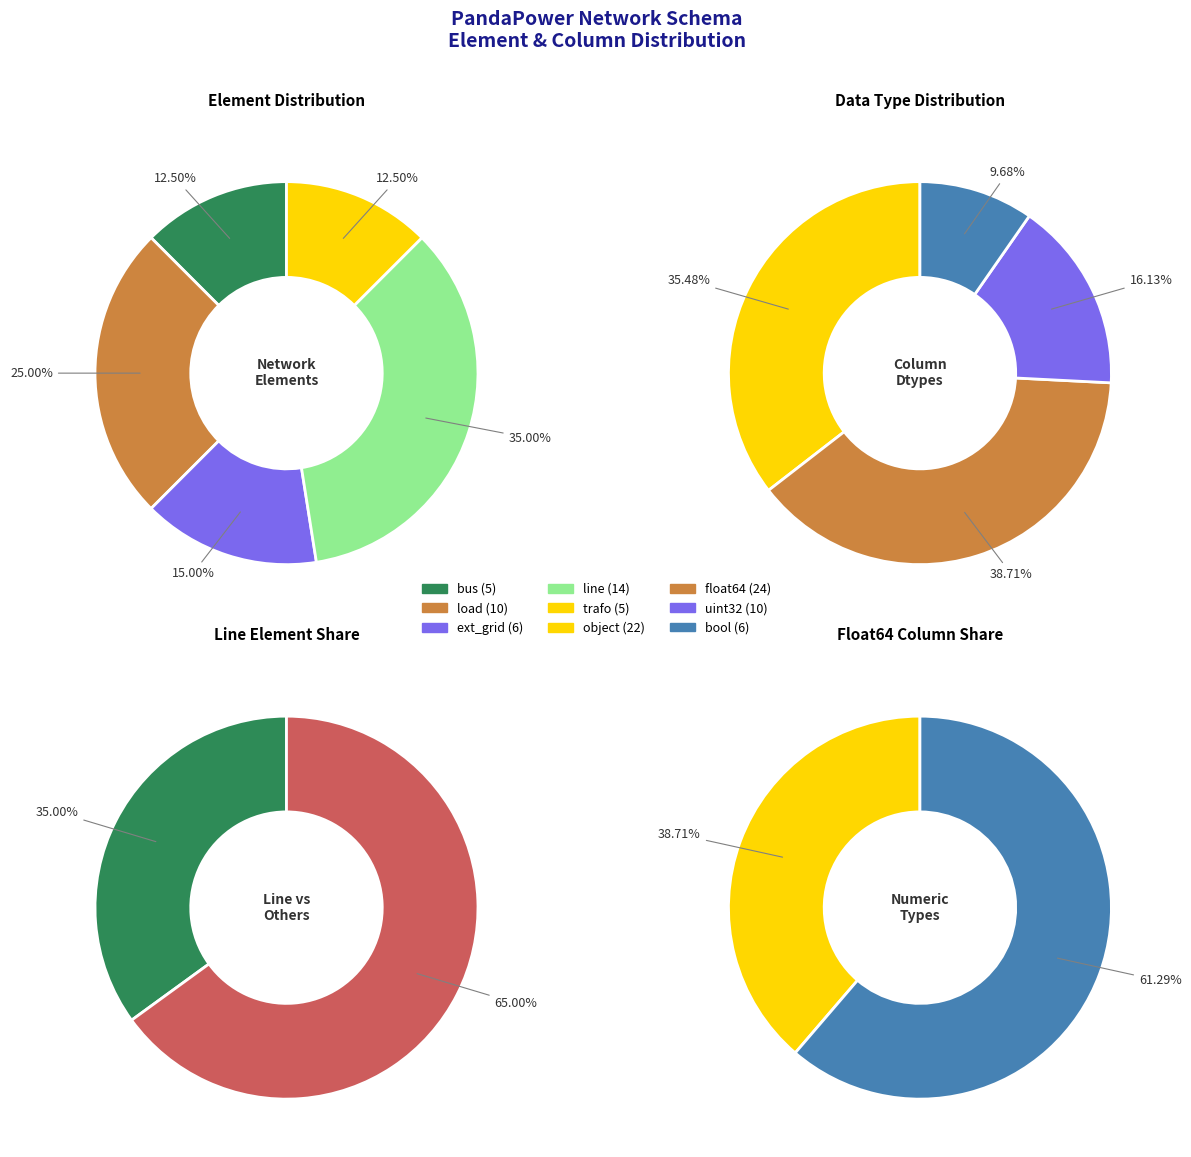

What percentage is the ext_grid slice, to the nearest percent?

15%